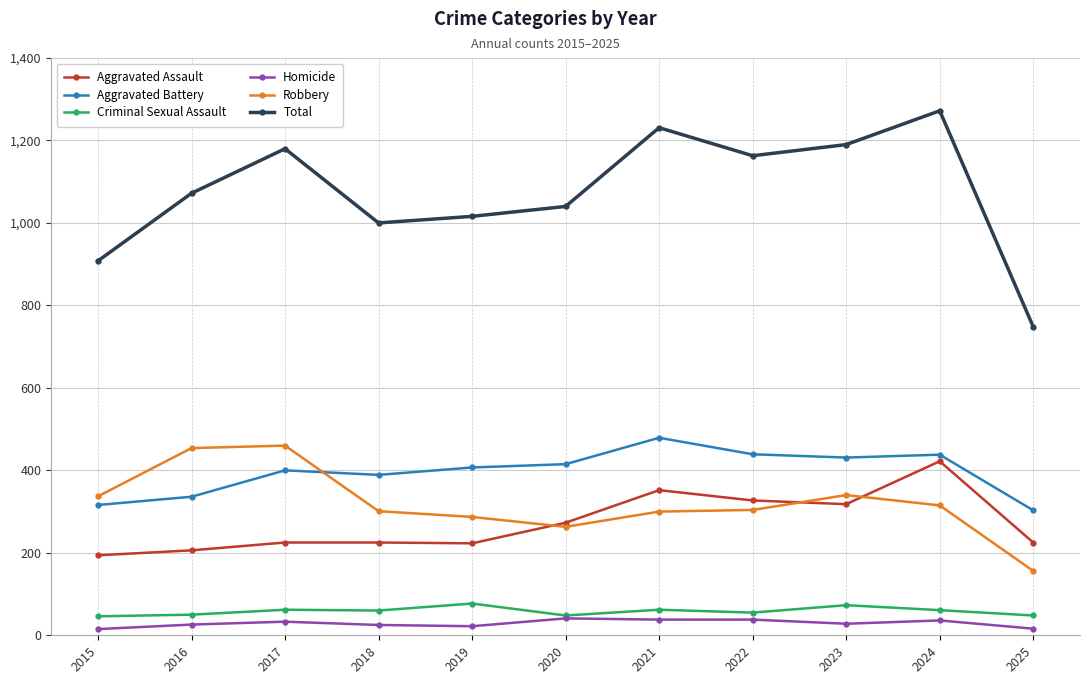

True or false: Total has more than 2 interior local peaks.

True